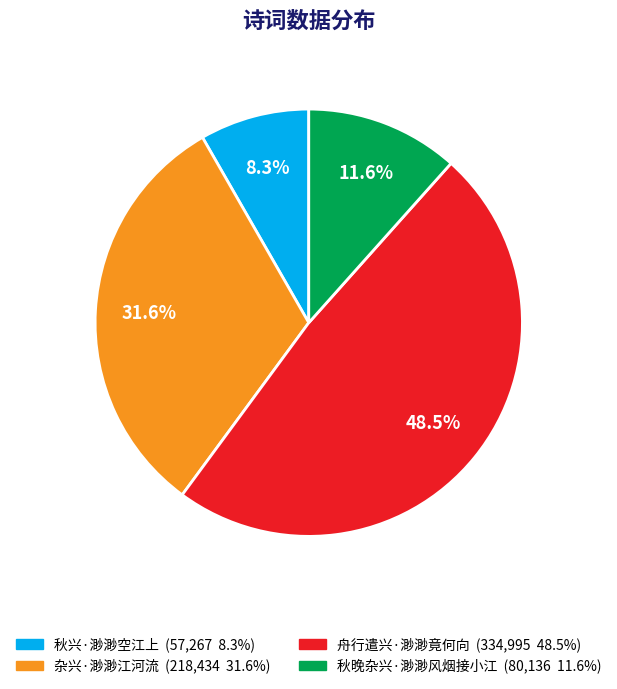

What percentage is the 杂兴·渺渺江河流 slice, to the nearest percent?

32%